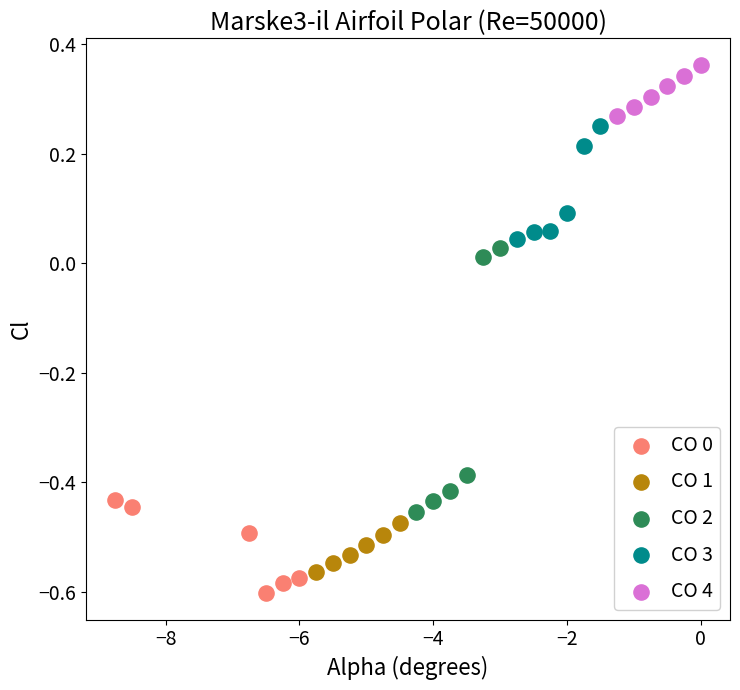

Which series contains the highest Y value?

CO 4